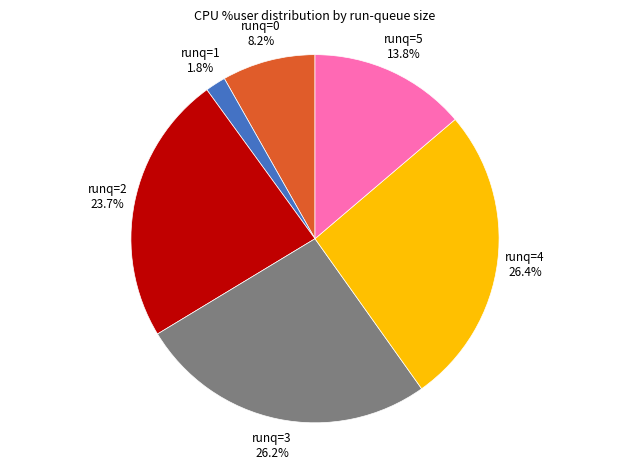

Is the sum of runq=1 and runq=4 greater than half?

No